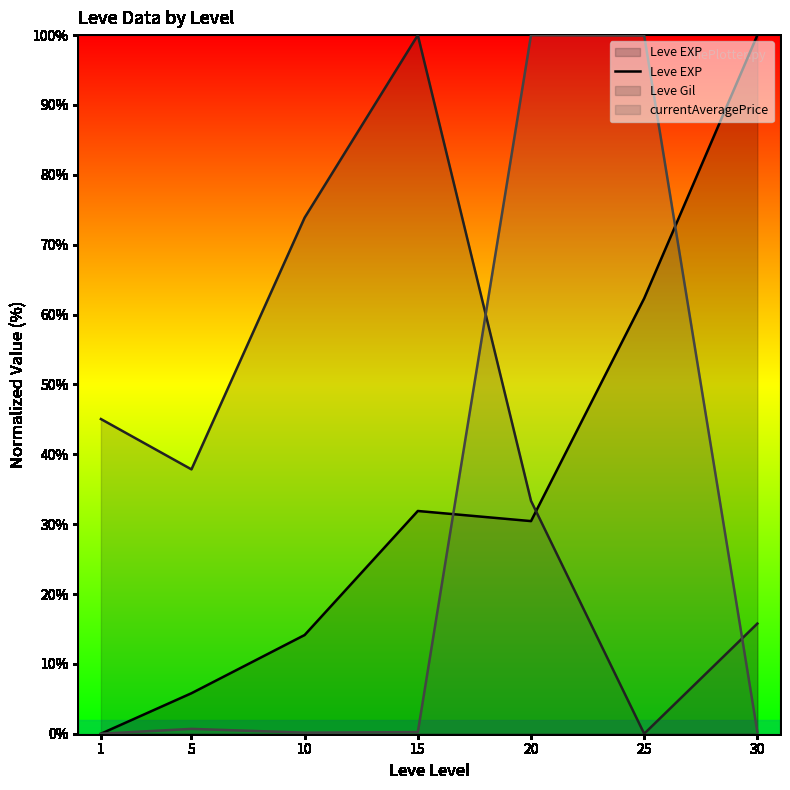

Does the chart have visible grid lines?

No